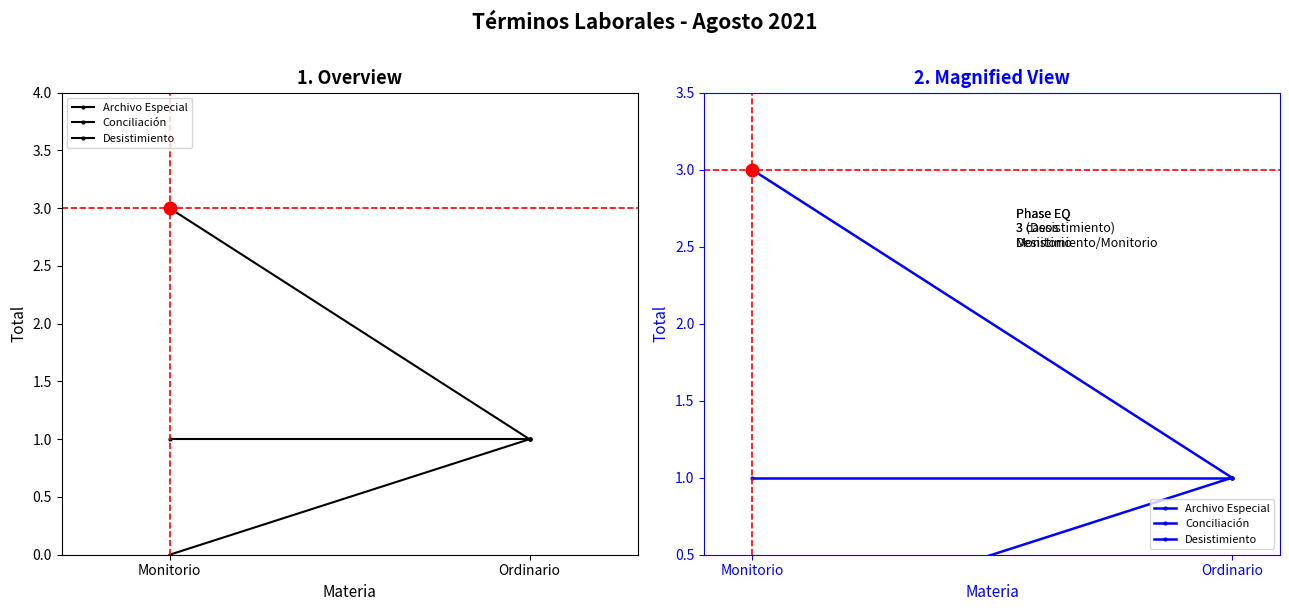

Is it true that Desistimiento equals 3 at Monitorio?

True